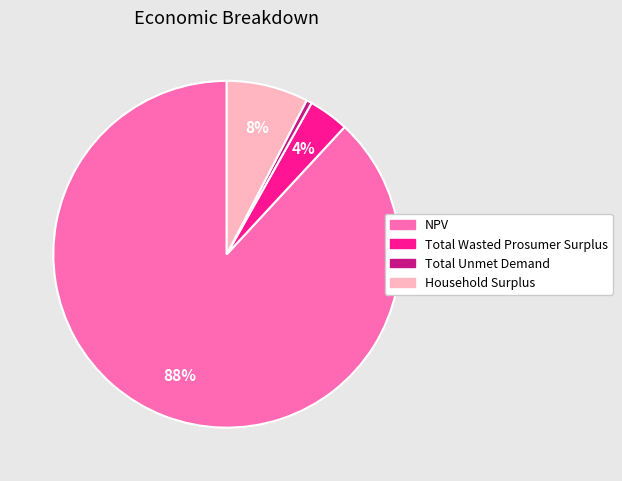

True or false: Household Surplus accounts for 22% of the total.

False